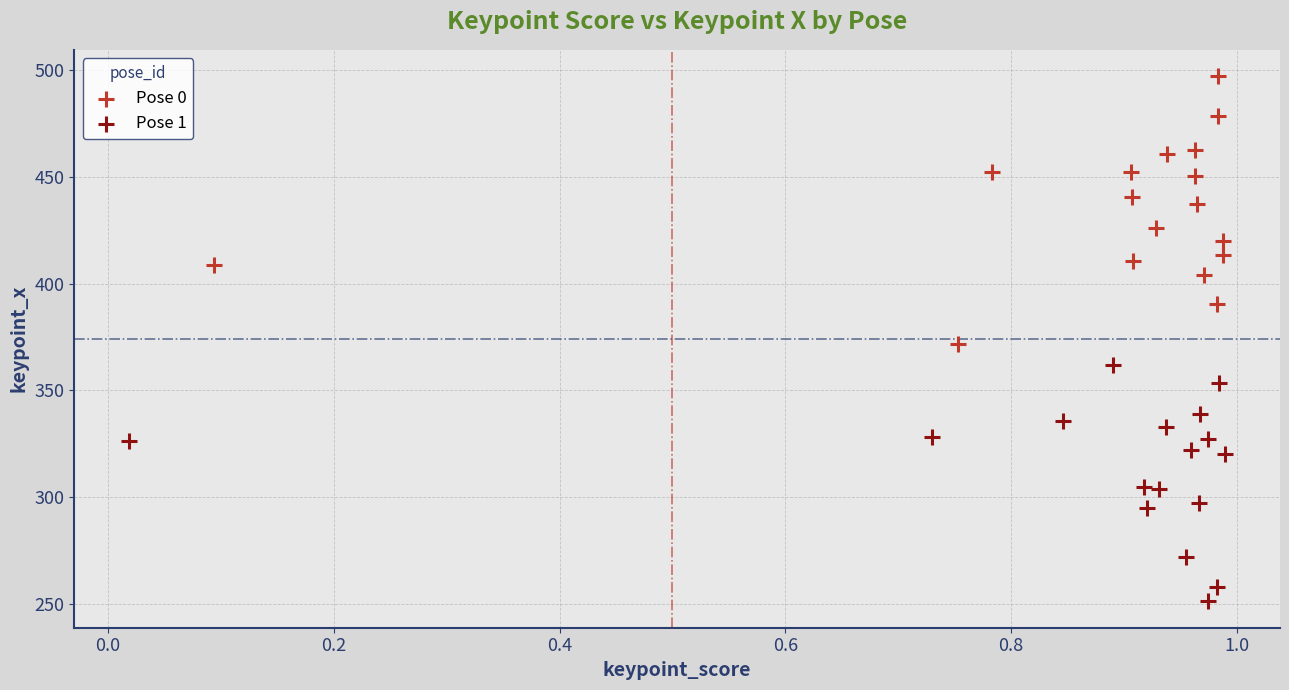

Which series has the widest spread of Y values?

Pose 0